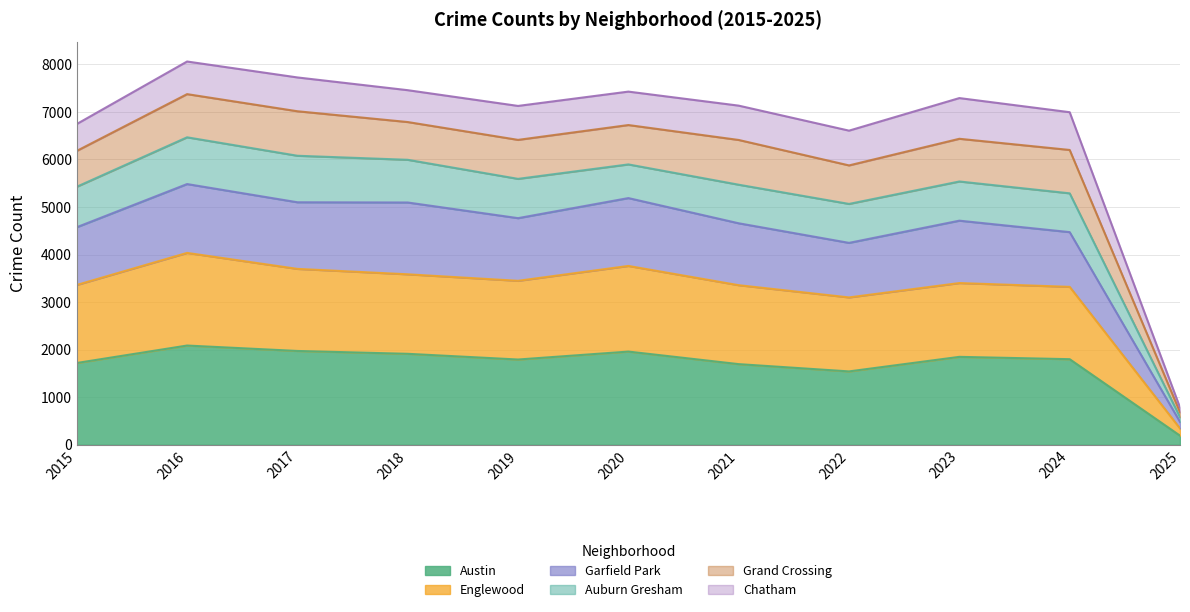

Does the chart display data point markers on the line(s)?

No